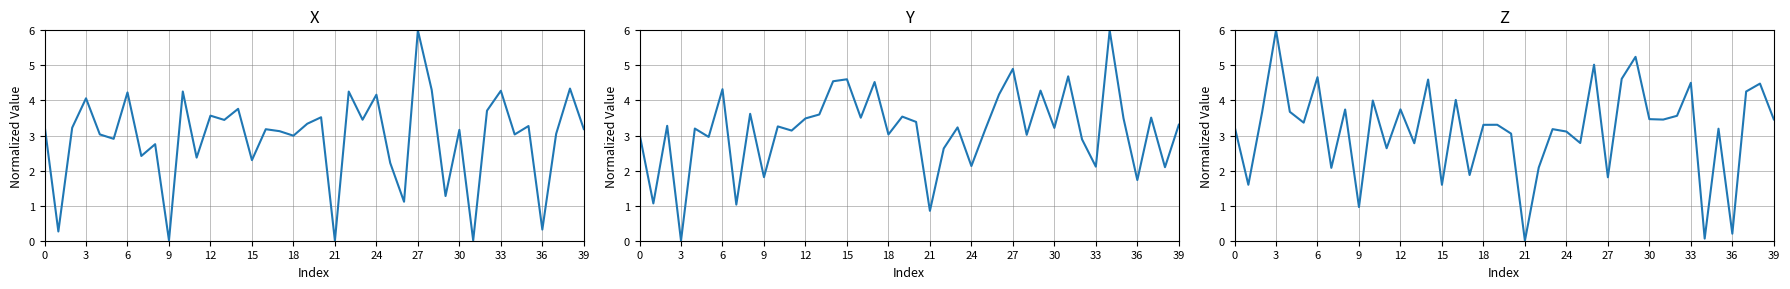

What is the label of the 31st point from the left?

30